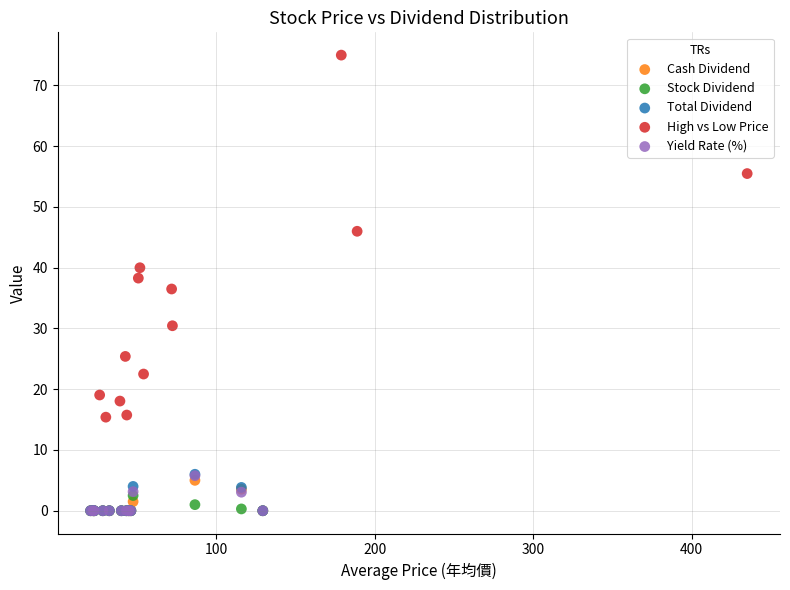

Which series reaches the maximum Y coordinate?

High vs Low Price